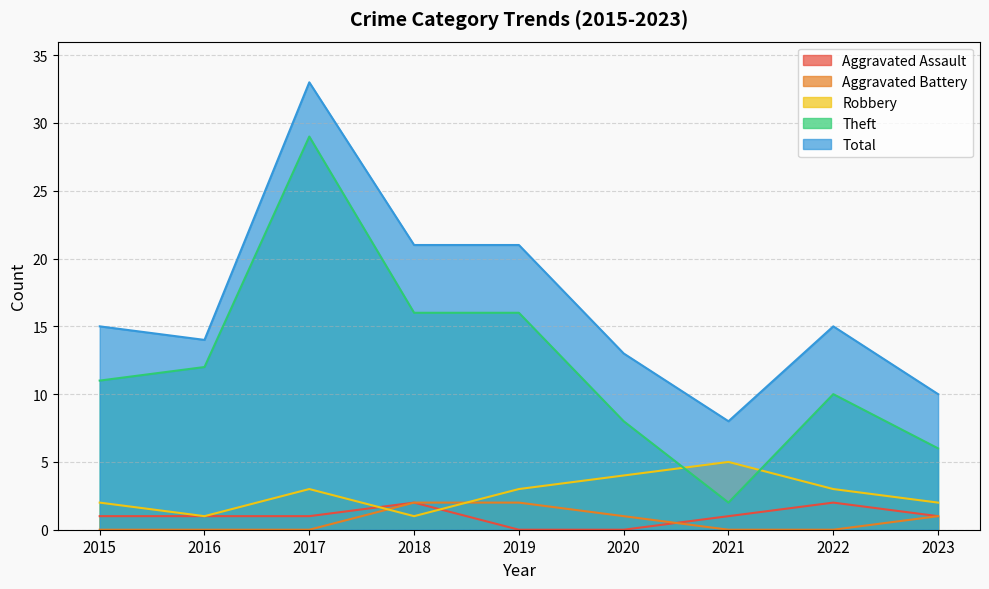

Where does the Aggravated Assault series first go above 1?

2018